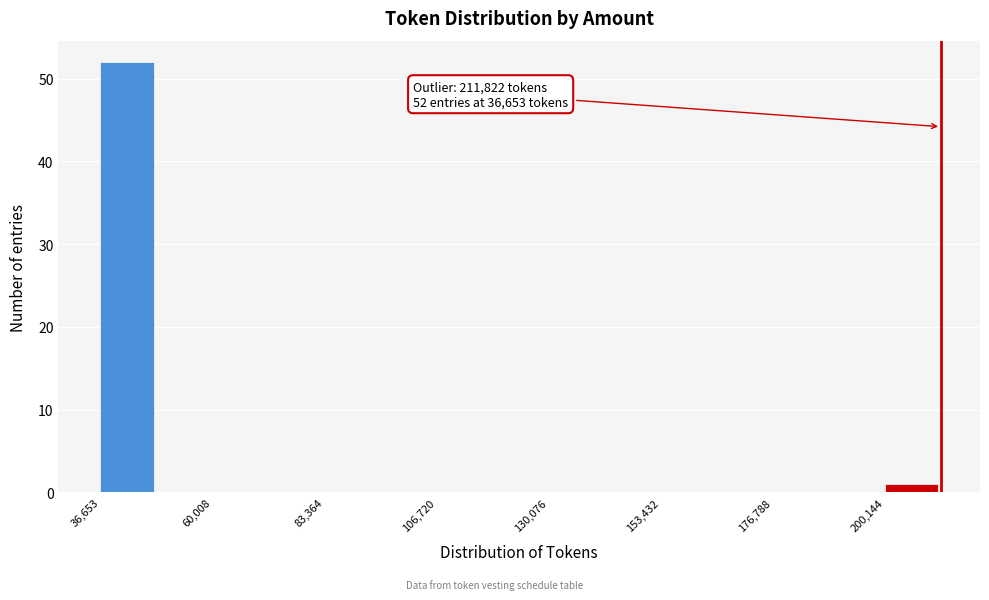

Around what value on the x-axis is the tallest bar? Give the approximate position of its centre, as read against the axis.

40000